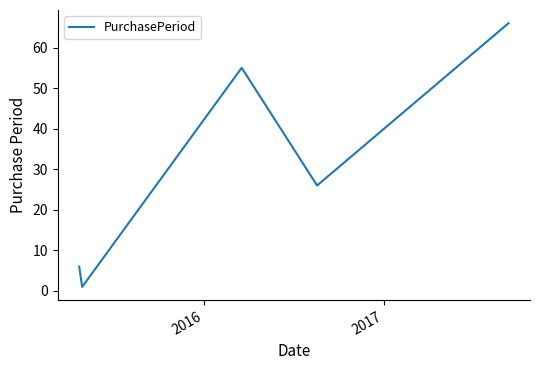

What is the difference between the maximum and minimum values?

65